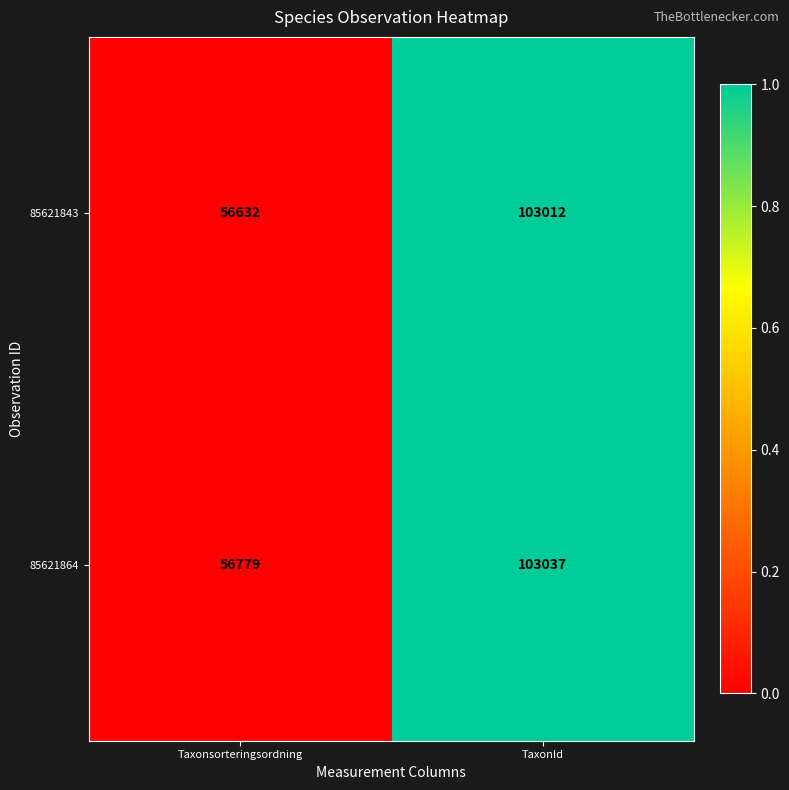

Where is 85621843 nearest to the value 79822?

Taxonsorteringsordning